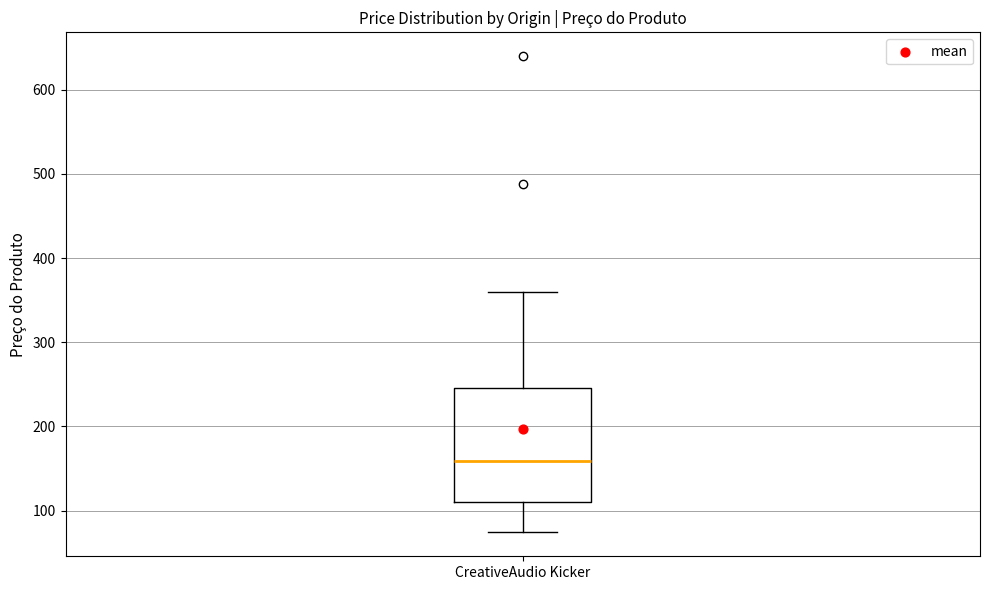

Where does the lower whisker of the box for CreativeAudio Kicker end on the y-axis? The values are not printed on the chart, so give them approximately, as read against the axis.

70